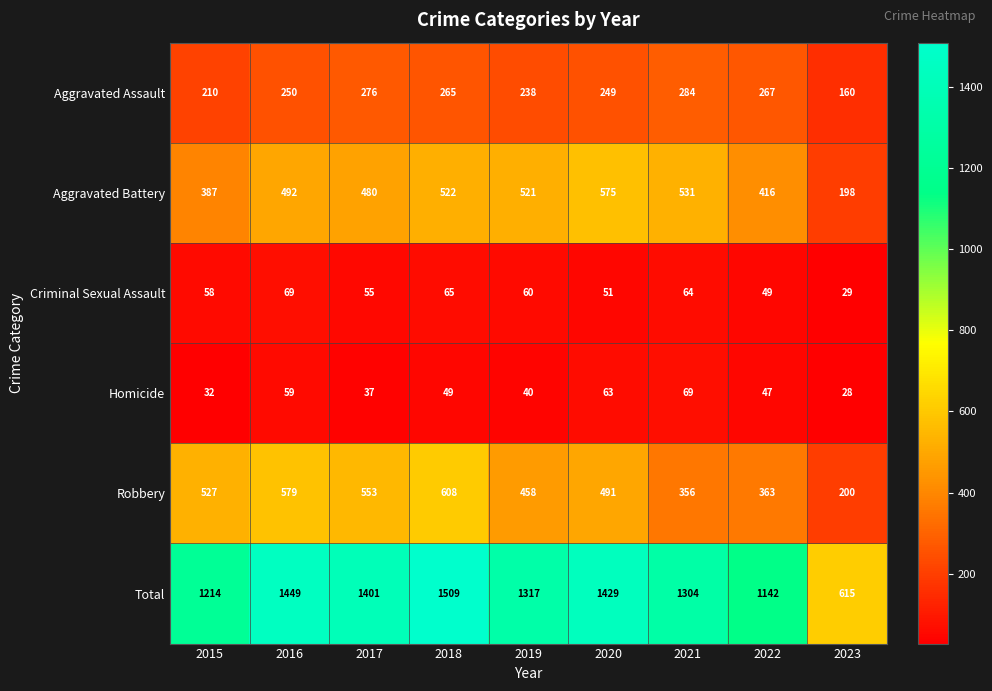

At which label is Aggravated Assault closest to 222?

2015